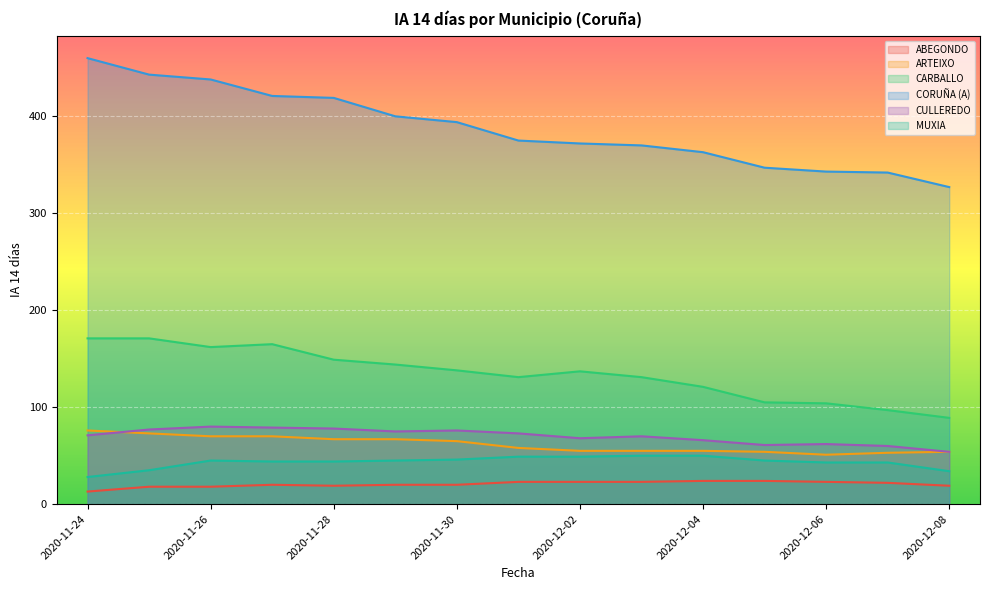

Which label corresponds to the largest value in the chart?

2020-11-24